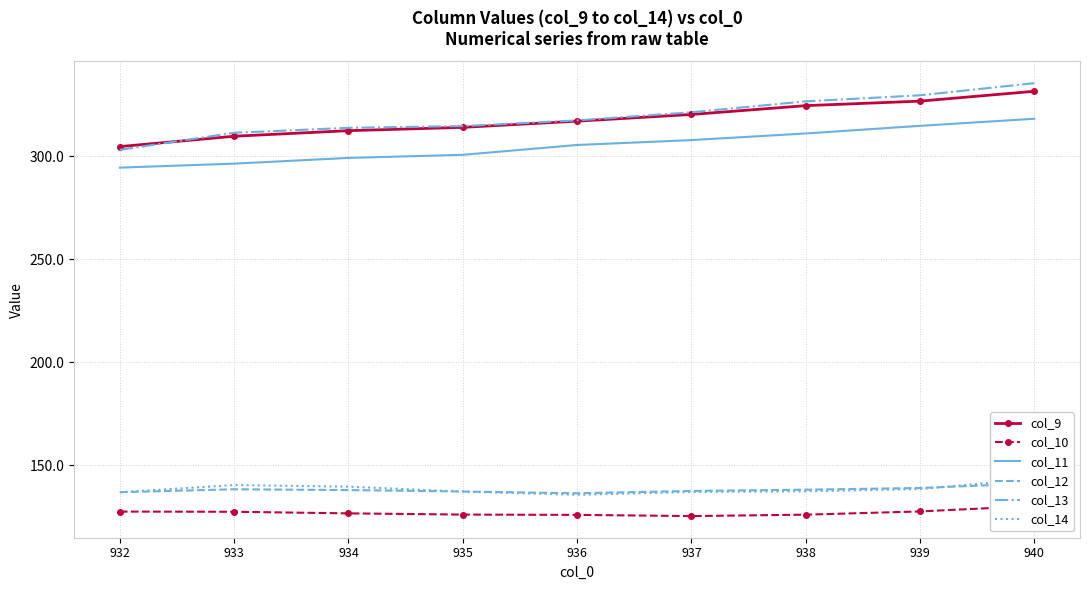

How many lines are shown in the chart?

6